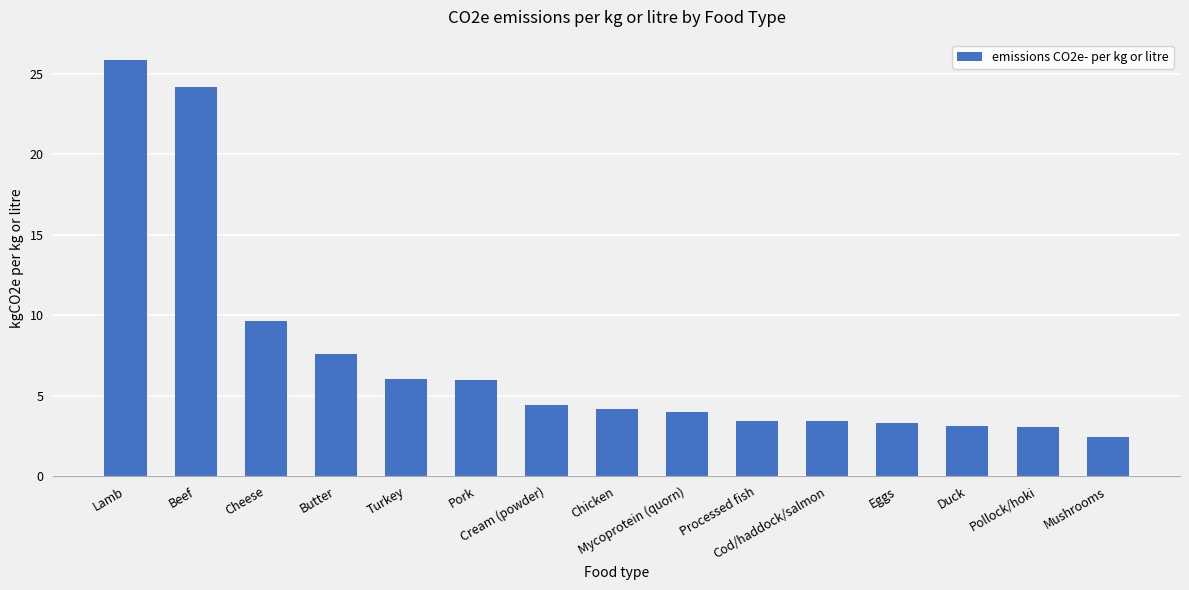

What is the ratio of the value at Pollock/hoki to the value at Processed fish?

0.9